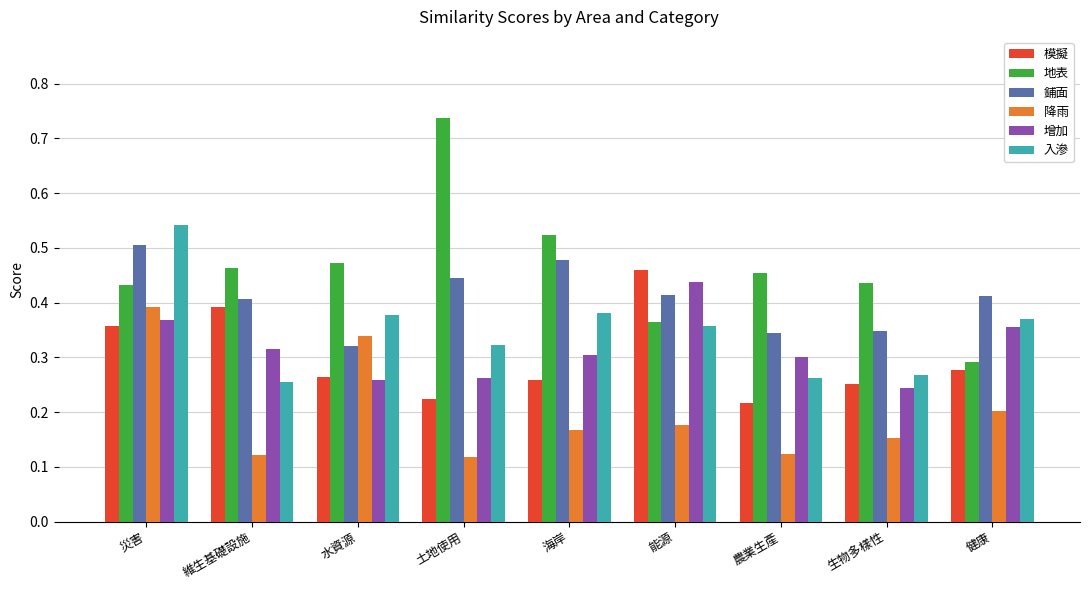

At which label does 入滲 reach its minimum?

維生基礎設施